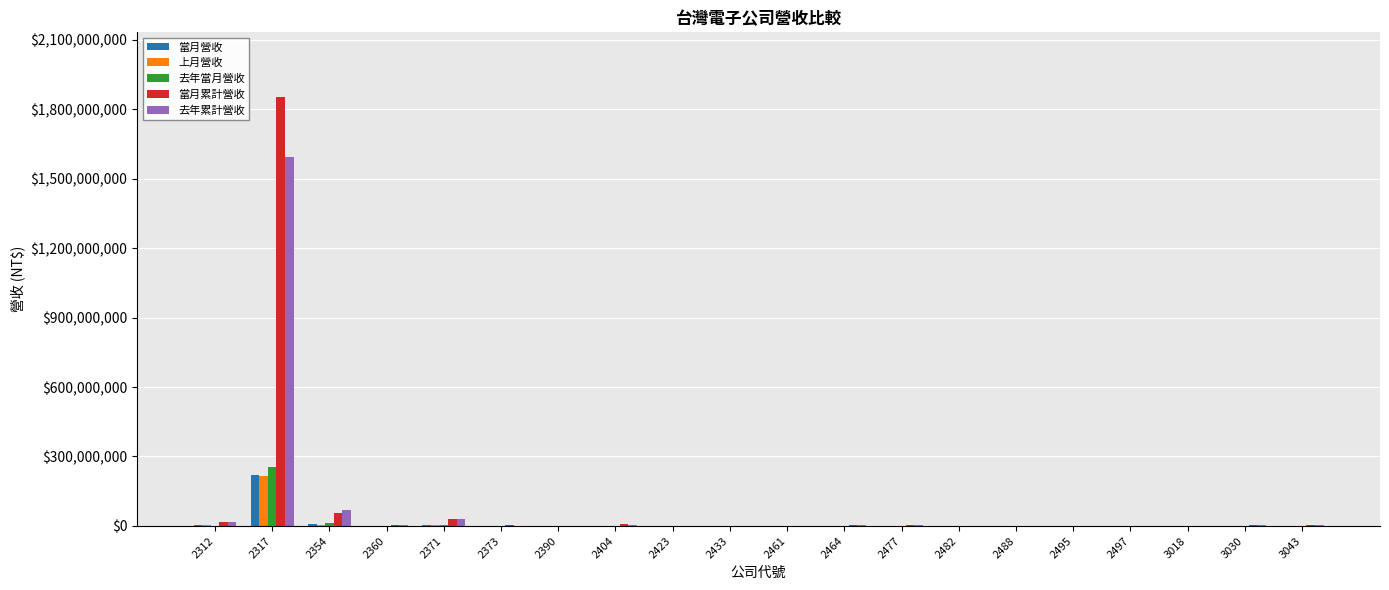

The value of 當月累計營收 at 2317 is 596101496. True or false?

False